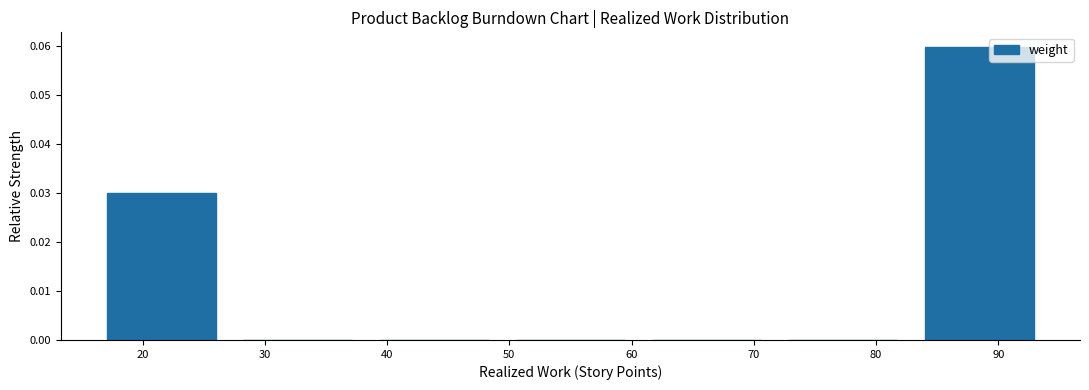

Reading left to right, list every bar in this chart as the range it spans on the x-axis followed by its height. Neither the bar edges nor the heights are printed on the chart, so give them approximately, as read against the axes.

16 to 27: 0.03
27 to 38: 0
38 to 49: 0
49 to 61: 0
61 to 72: 0
72 to 83: 0
83 to 94: 0.06